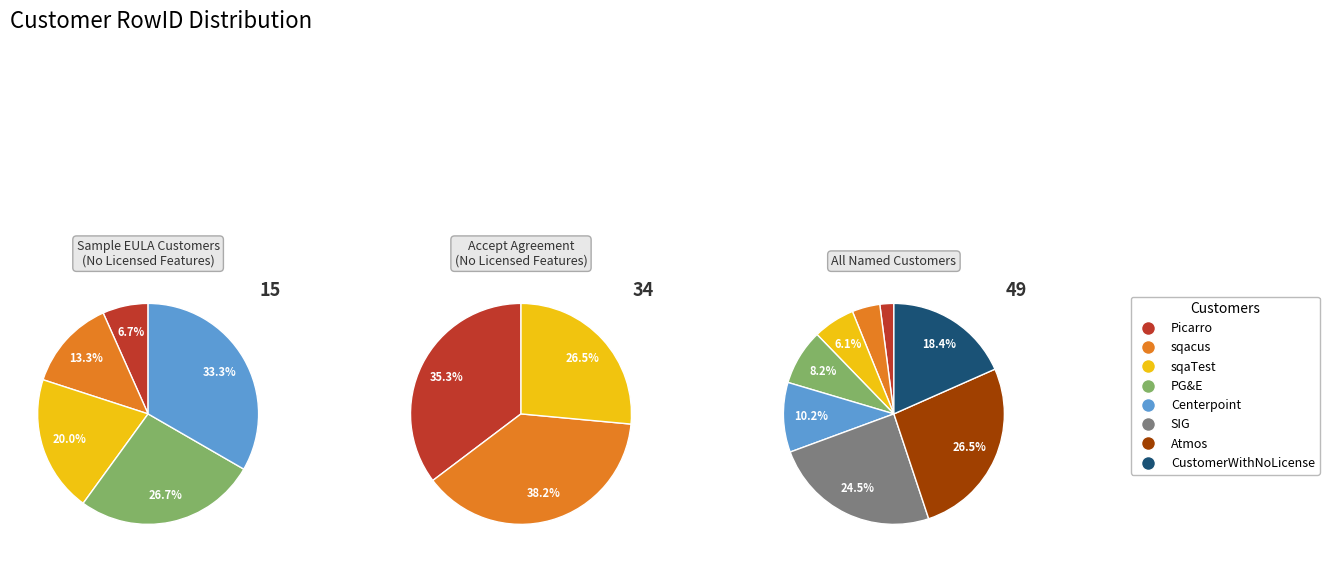

What is the total percentage of Centerpoint and Atmos?

36.7%